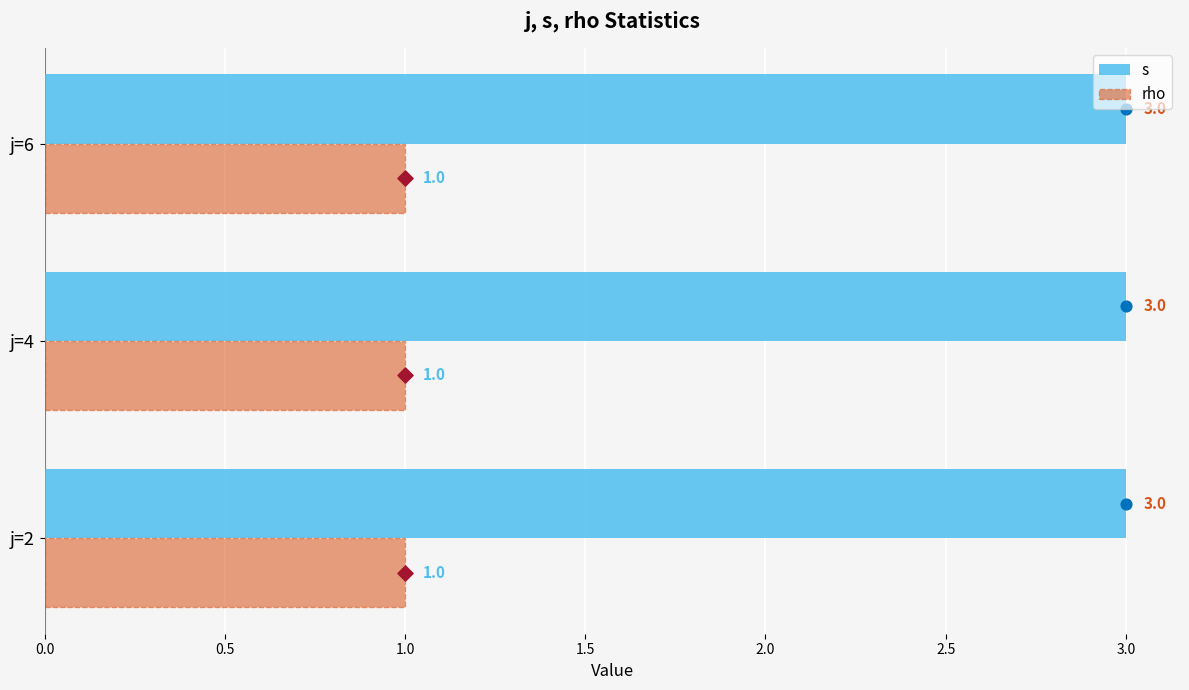

Is the value of s at j=6,s=4 greater than the value of rho at j=4,s=1?

Yes